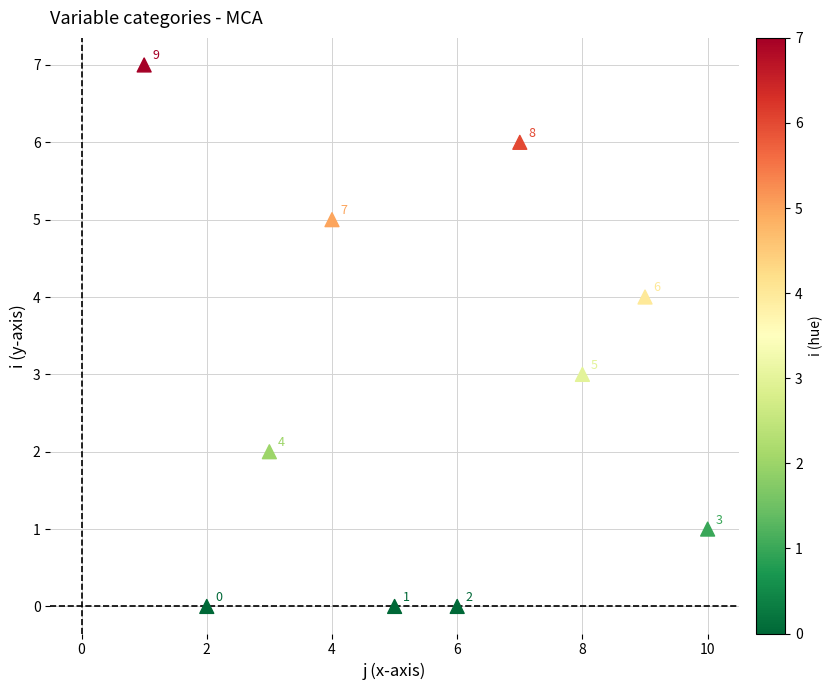

What is the range of Y values (max minus min)?

7